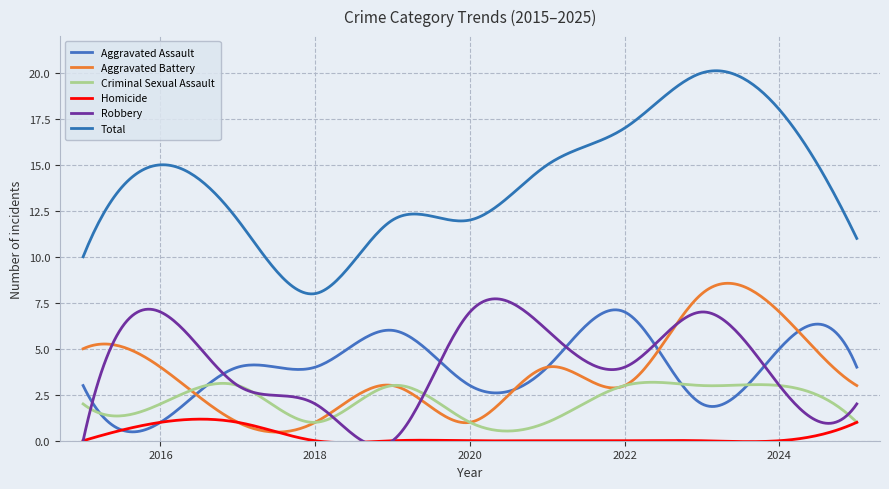

True or false: Homicide has a value of 0 at 2017.

False